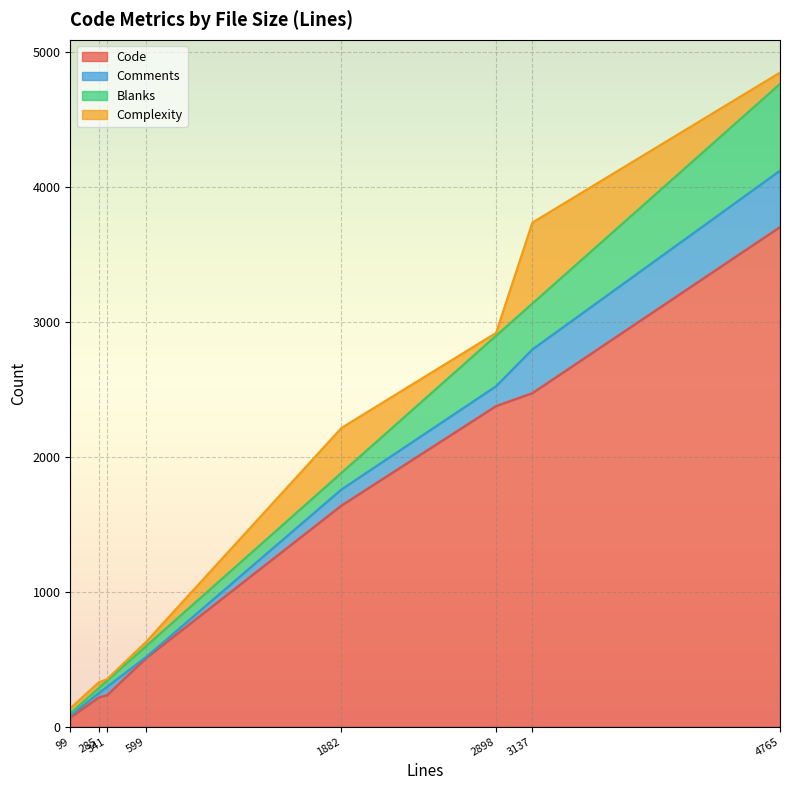

The Blanks series shows 643 at 4765. True or false?

True